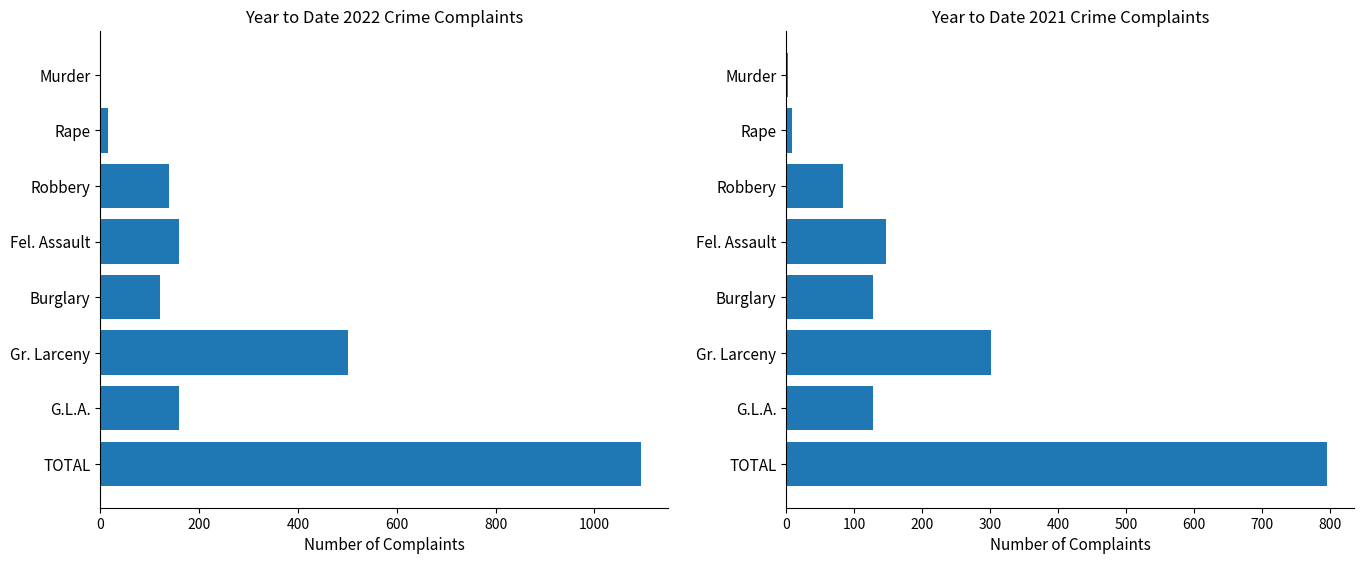

Which series has the largest total across all categories?

Year to Date 2022